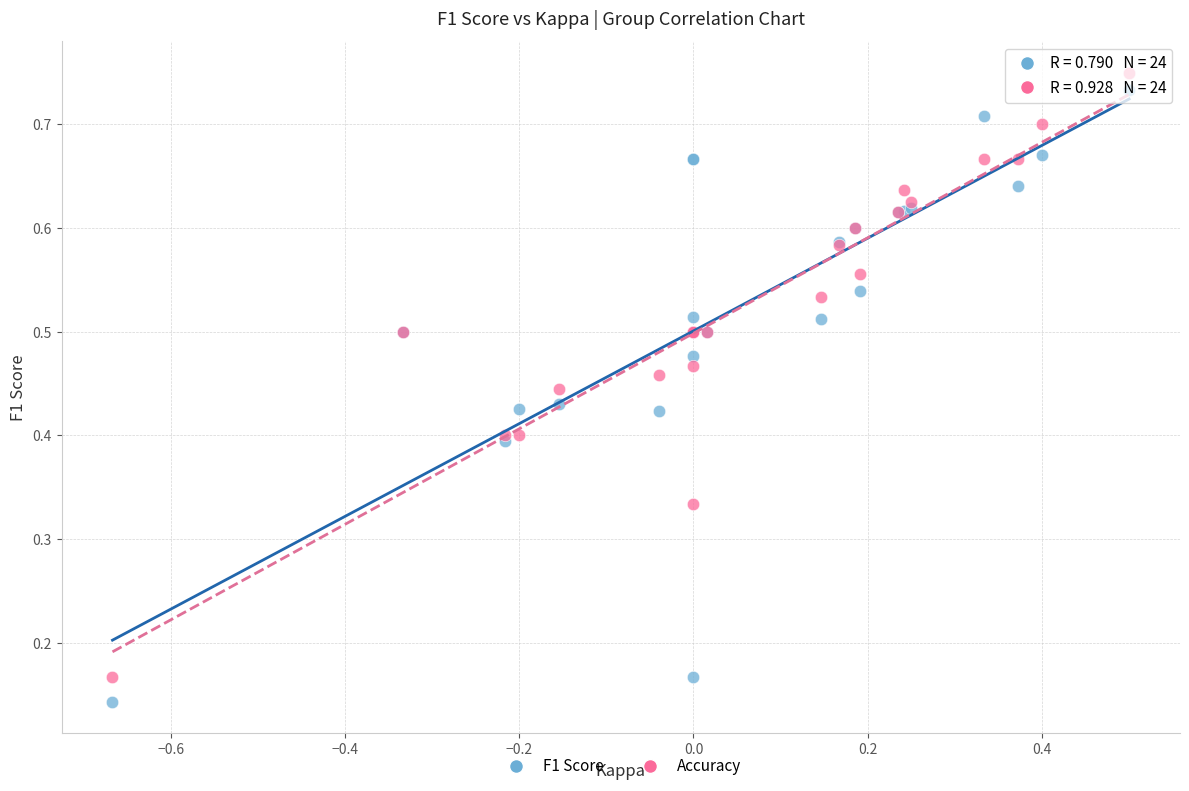

Which series contains the lowest Y value?

F1 Score